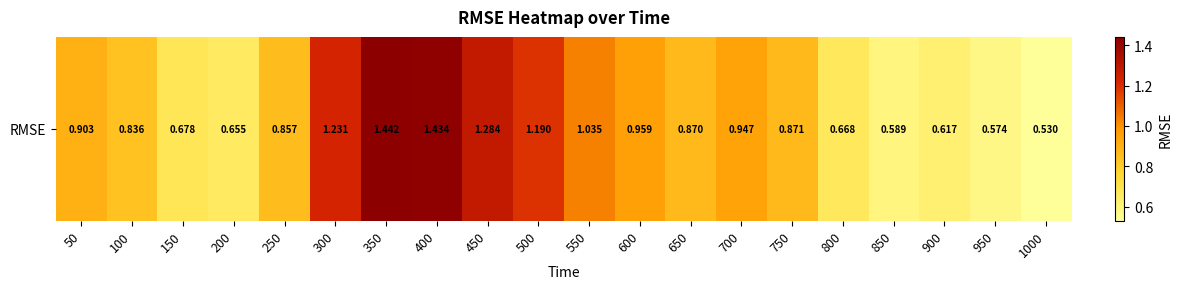

What is the change in value from 400 to 500?

-0.2